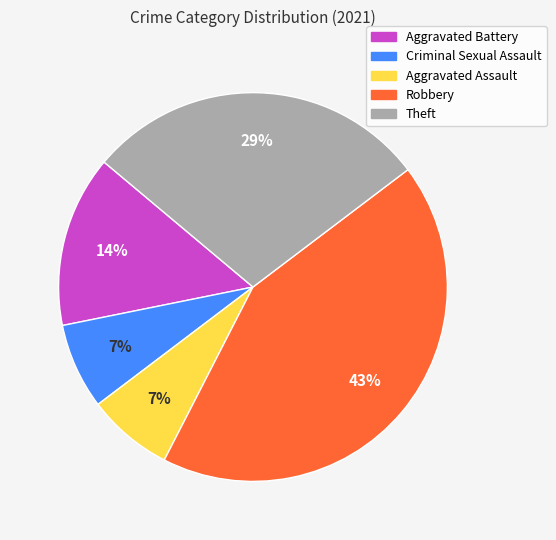

To the nearest percent, what is the combined percentage of Criminal Sexual Assault and Robbery?

50%